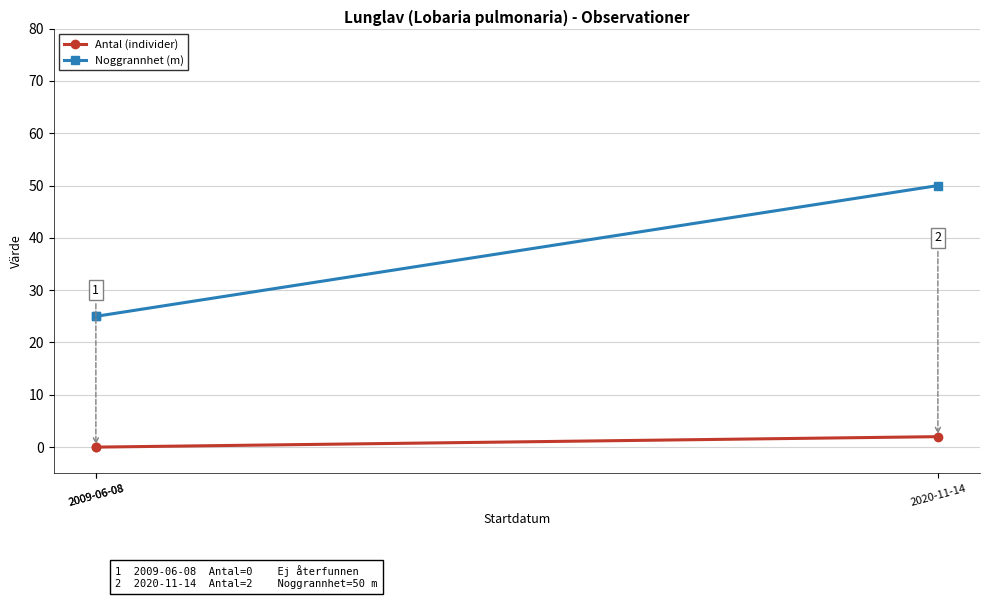

Which series changed the most between 2009-06-08 and 2009-06-08?

Antal (individer)